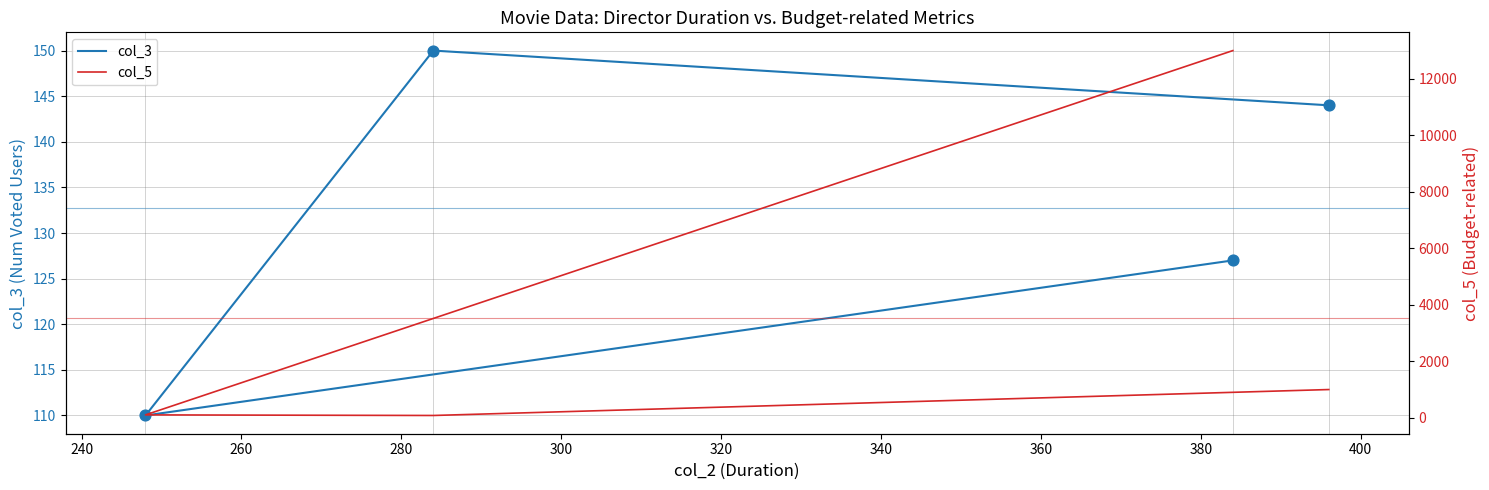

Which series has the largest Y range (max minus min)?

col_5